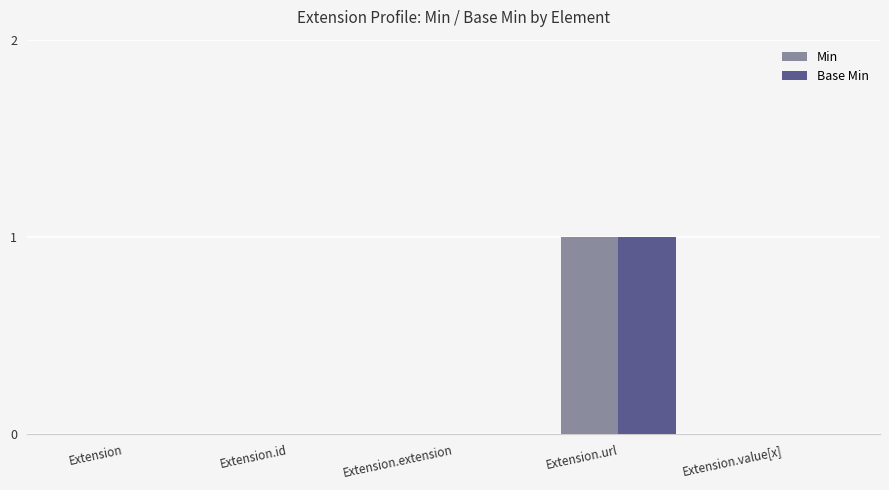

Which category has the highest value in the Min series?

Extension.url